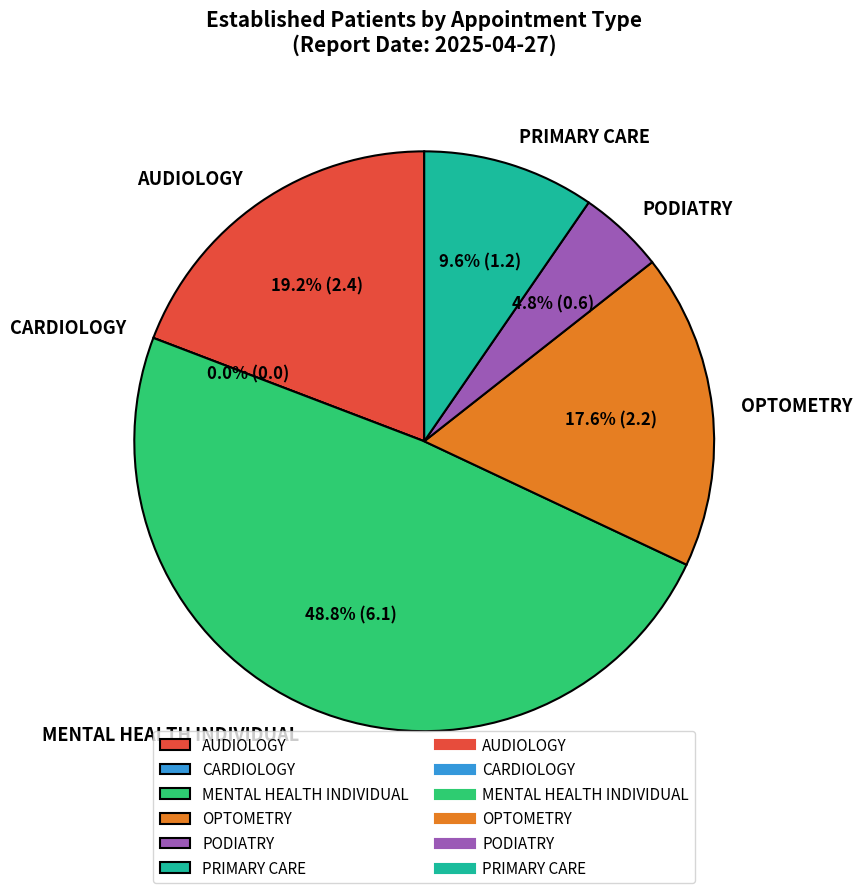

To the nearest percent, what portion does PODIATRY represent?

5%